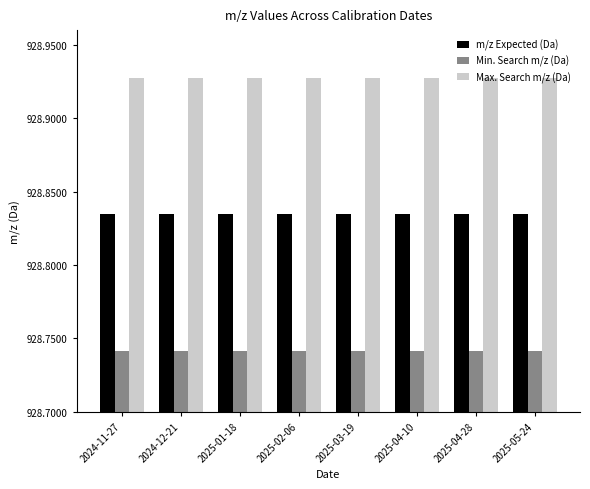

How many series are shown in this chart?

3